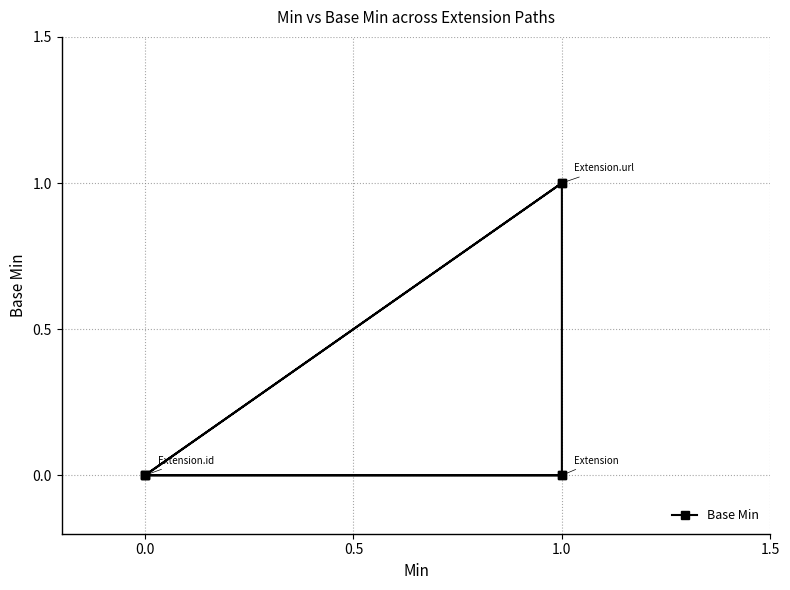

True or false: the data has more than 0 interior local peaks.

True